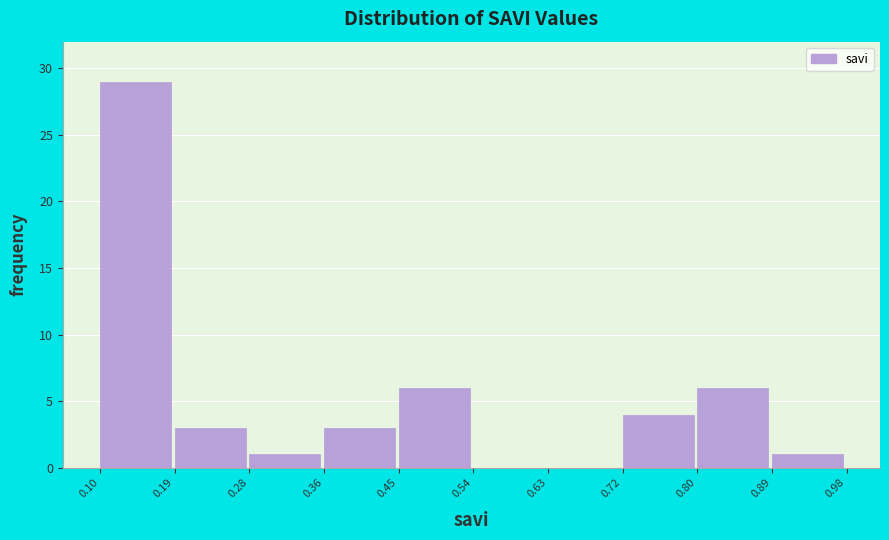

Reading left to right, transcribe this chart: for each bar, give the range it covers on the x-axis and its height. The values are not printed on the chart, so give them approximately, as read against the axis.

0.10 to 0.19: 29
0.19 to 0.28: 3
0.28 to 0.36: 1
0.36 to 0.45: 3
0.45 to 0.54: 6
0.54 to 0.63: 0
0.63 to 0.72: 0
0.72 to 0.80: 4
0.80 to 0.89: 6
0.89 to 0.98: 1